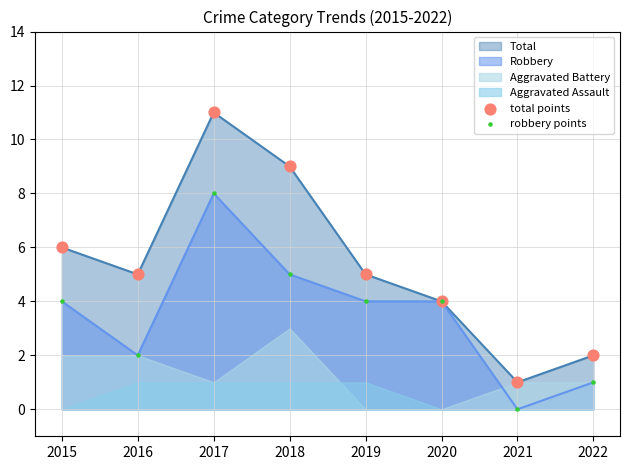

Which series has the largest total across all categories?

total points